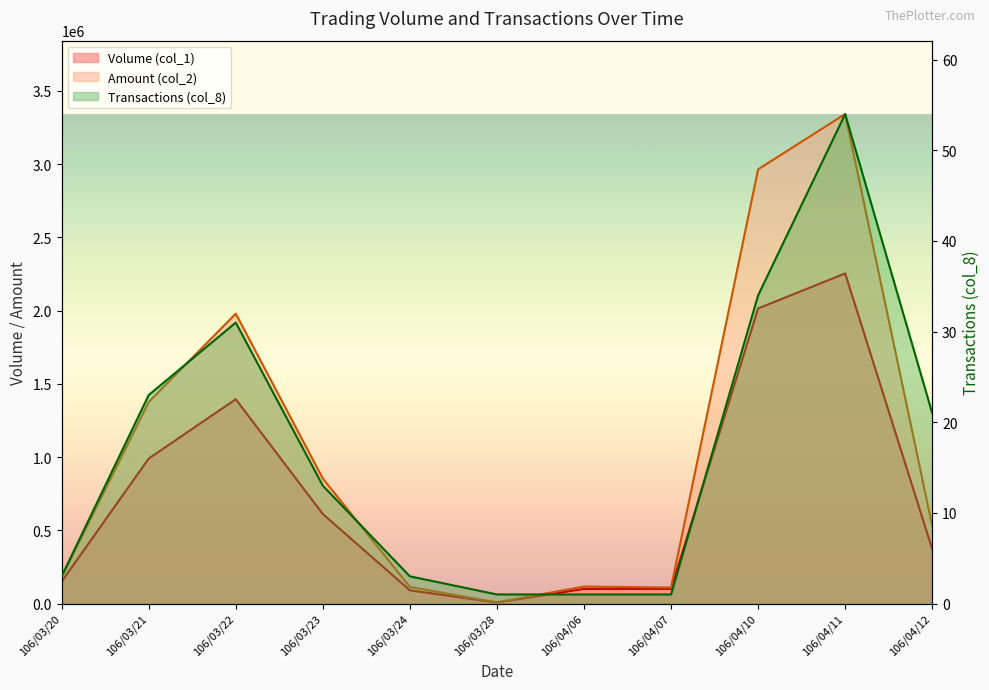

What is the difference between the maximum and minimum values in the Amount (col_2) series?

3334260